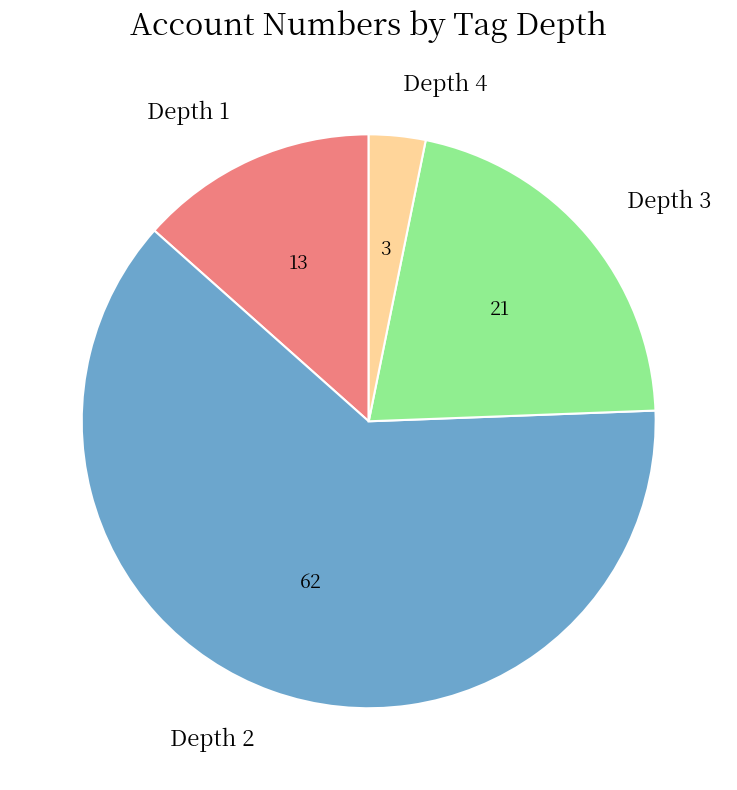

Rank the categories by value from highest to lowest.

Depth 2, Depth 3, Depth 1, Depth 4